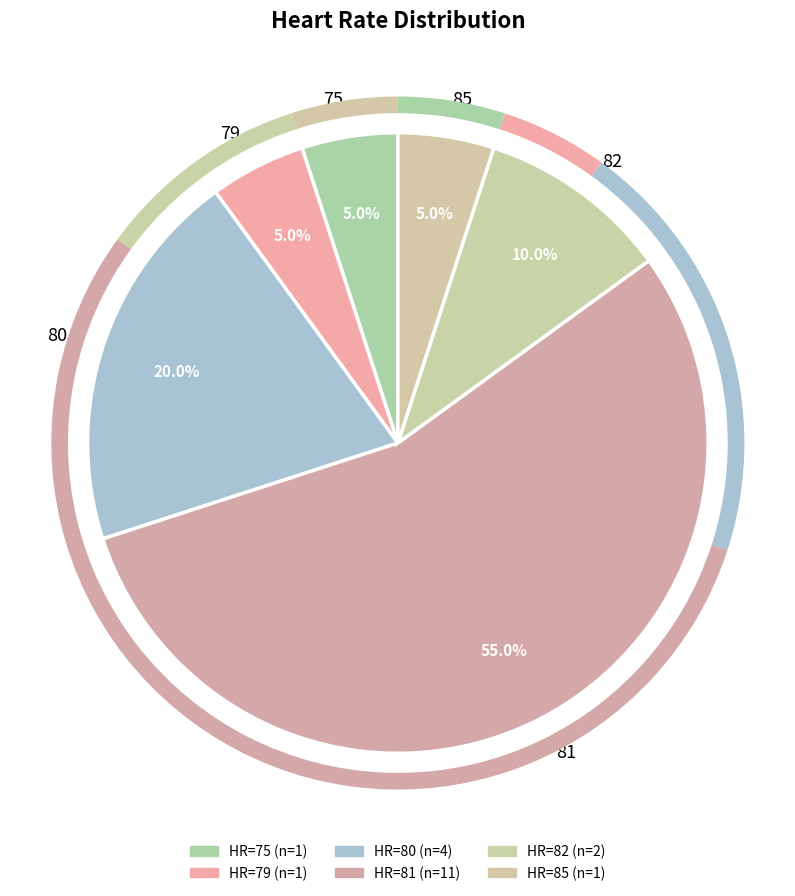

Combined, do 75 and 81 account for over 50%?

Yes